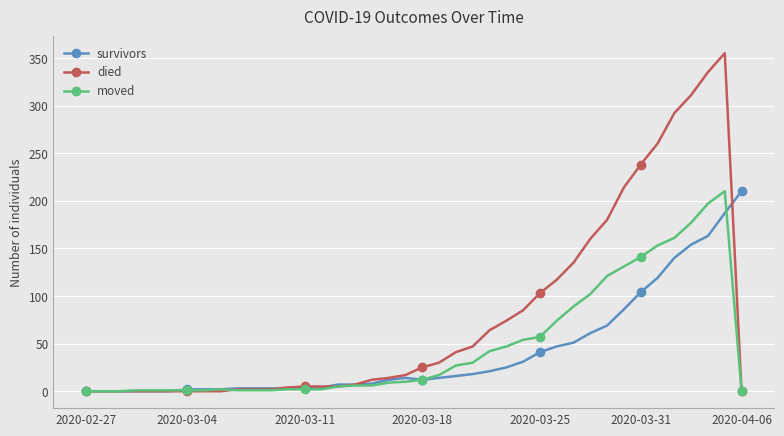

Which series has the widest spread of values?

died